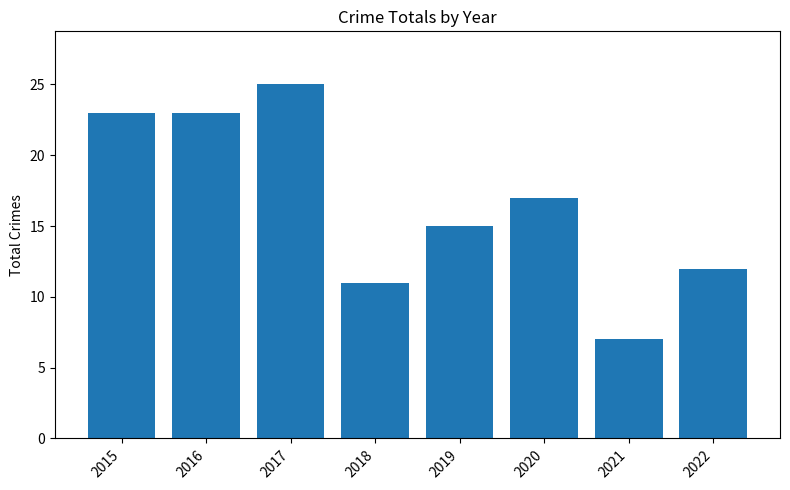

Between 2018 and 2022, which is larger?

2022